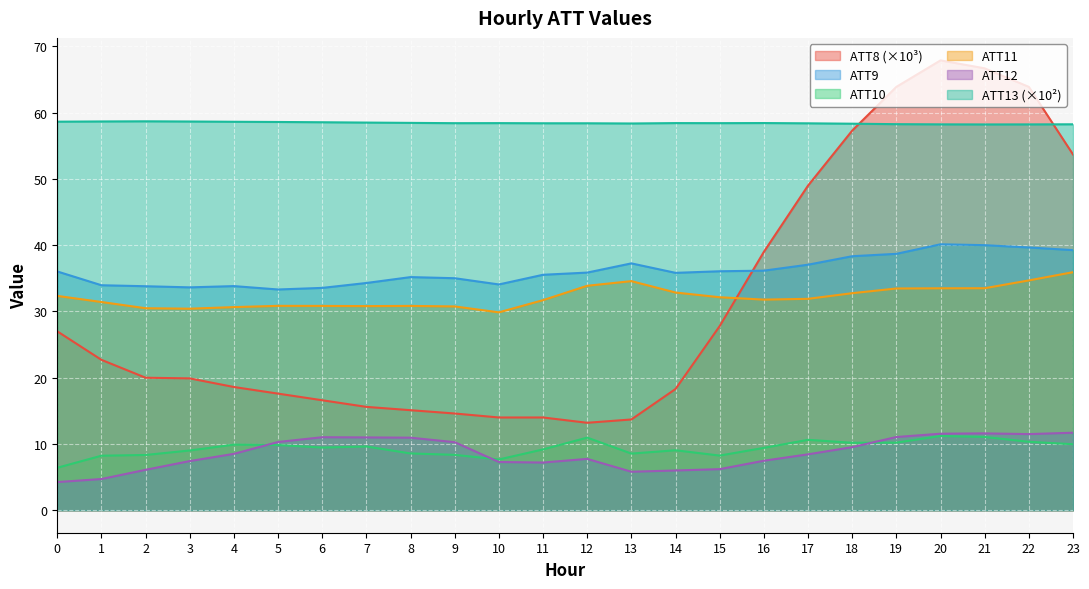

How many lines are shown in the chart?

6